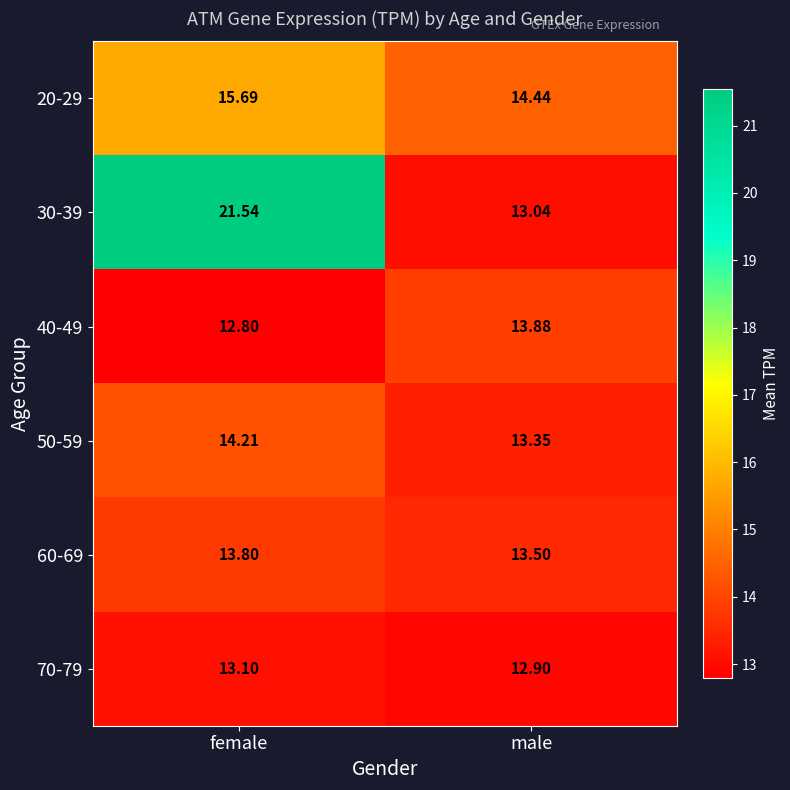

Which series has the largest range (max minus min)?

30-39